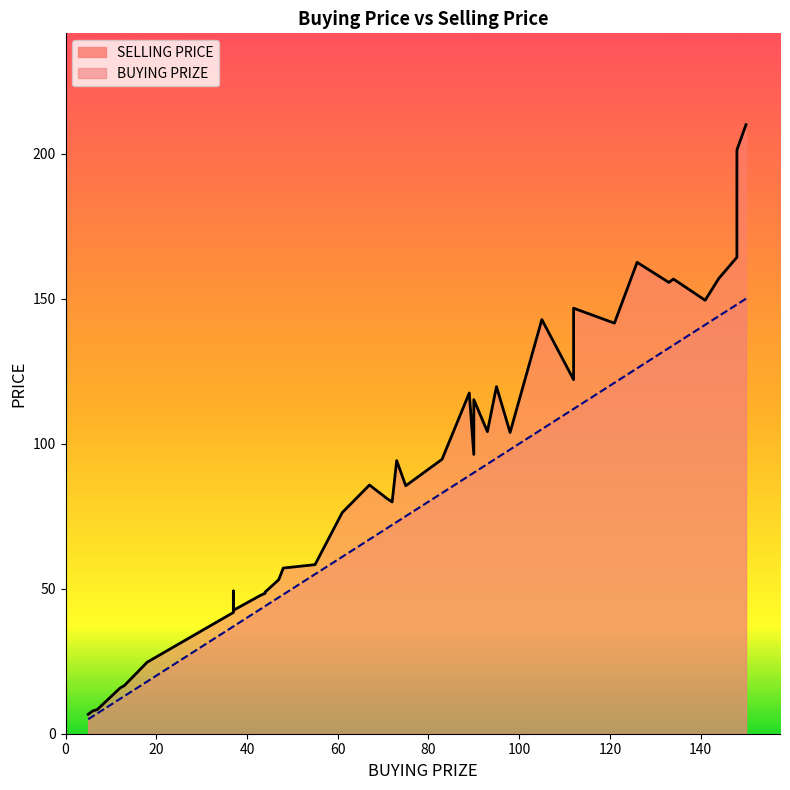

How many lines are shown in the chart?

2